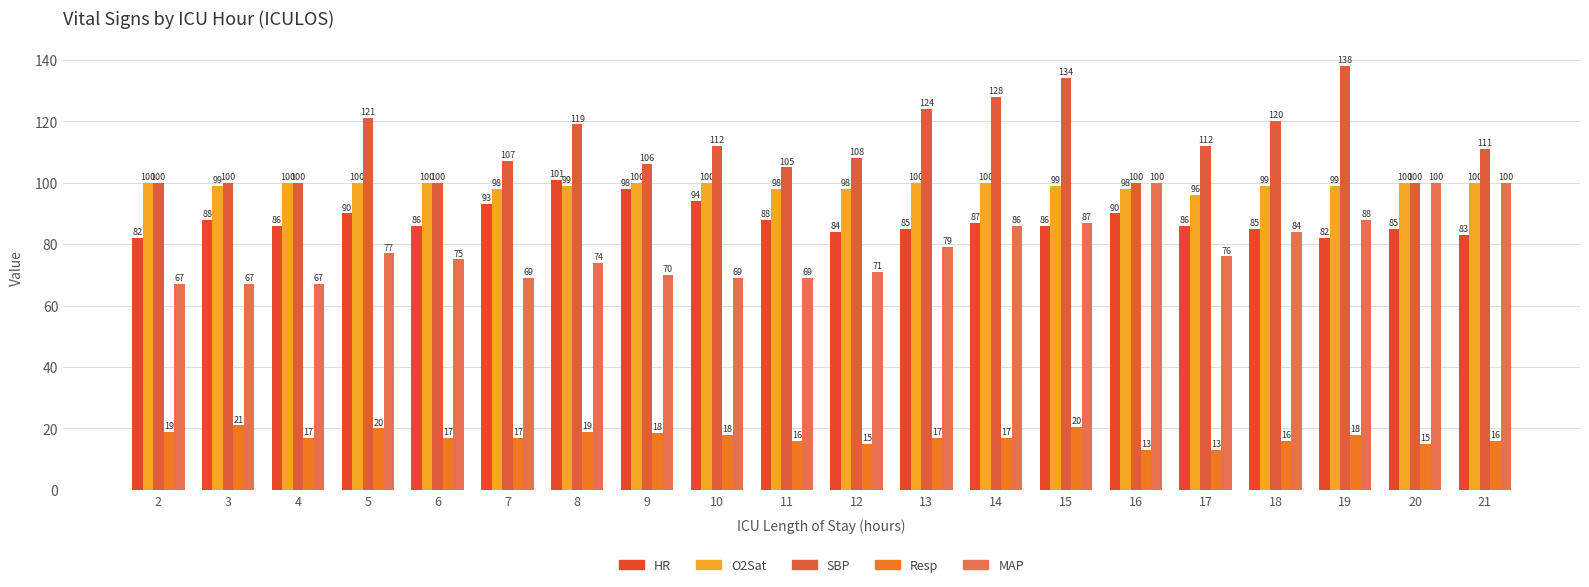

How many categories are shown in the chart?

20